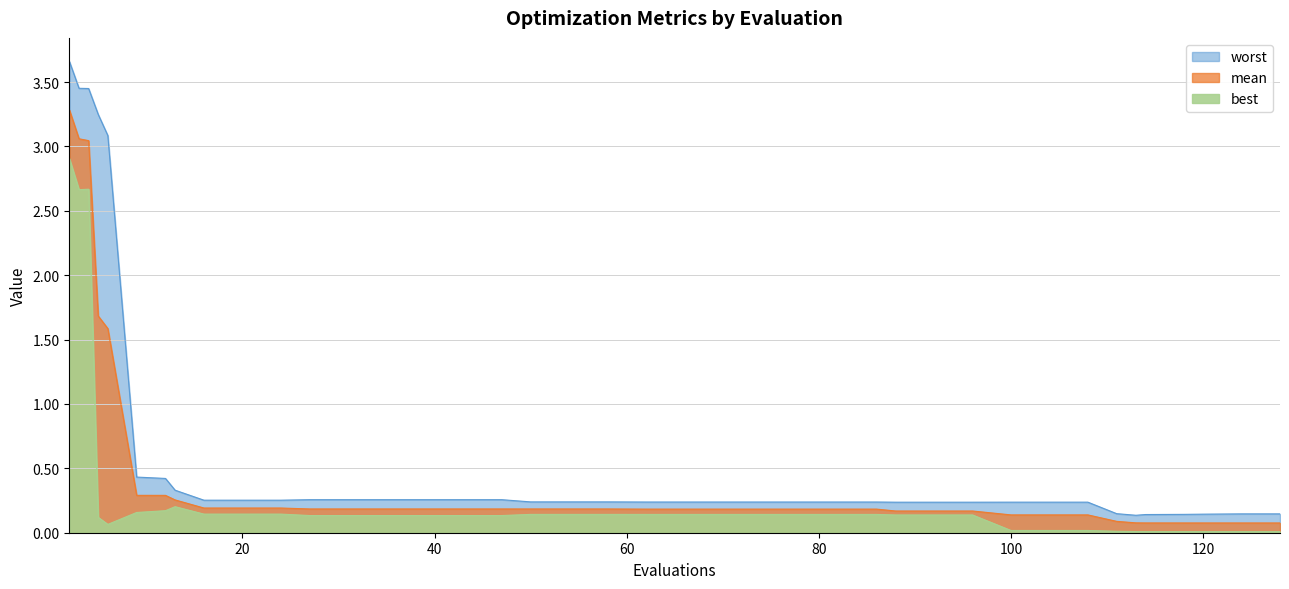

True or false: worst has more than 1 interior local peaks.

False